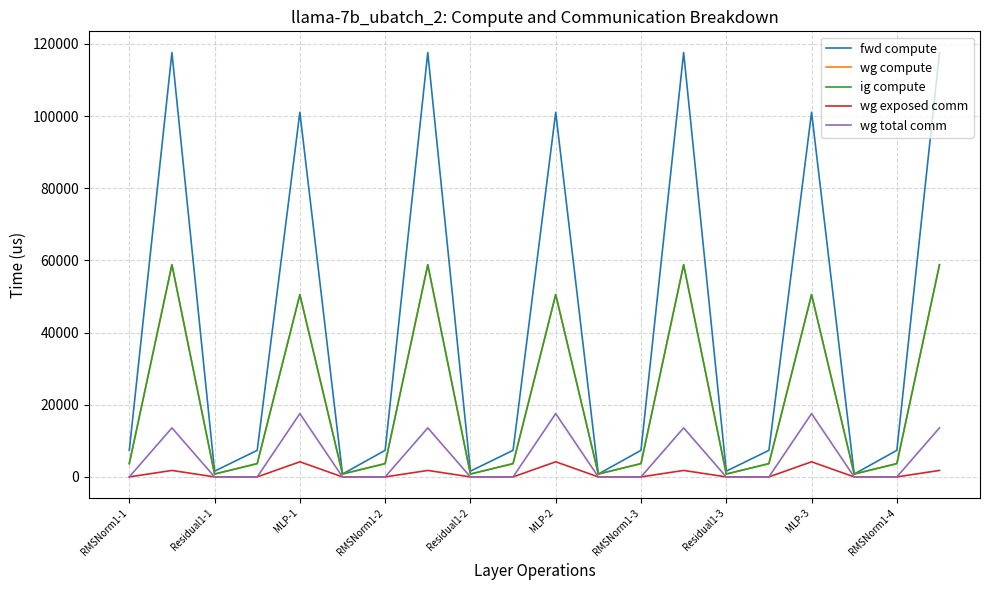

Is this an area chart (filled region under the line)?

No